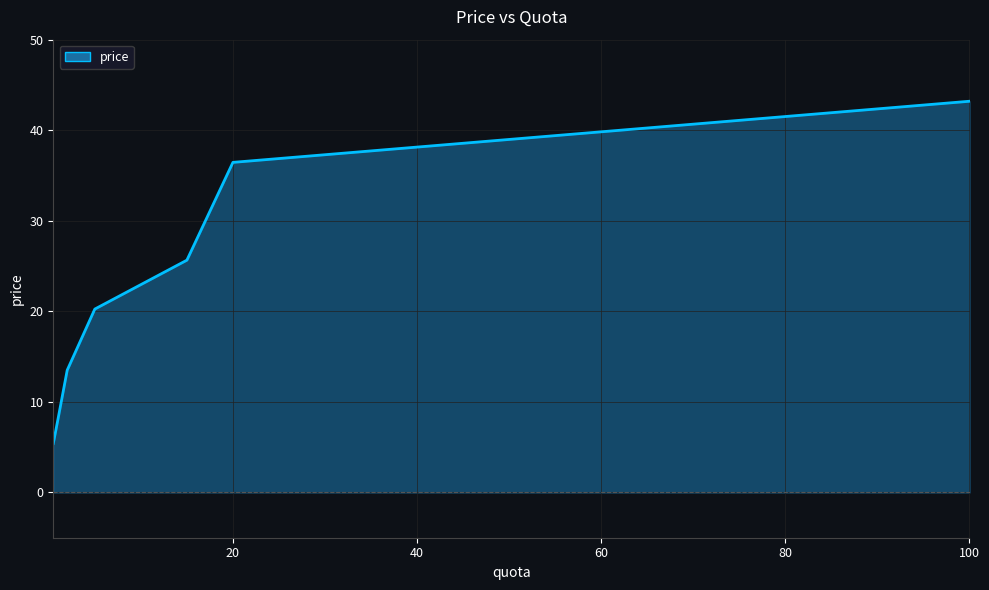

How many series are shown in this chart?

1